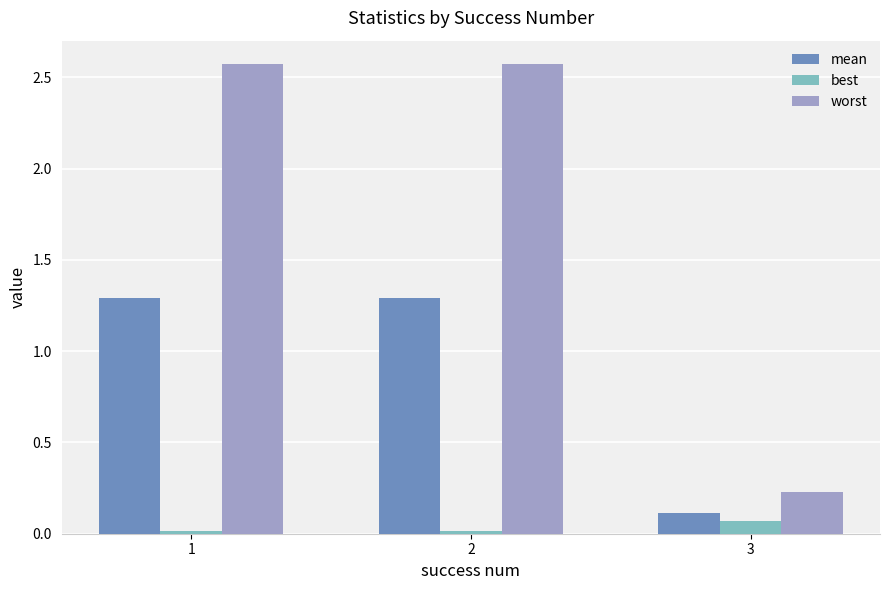

What are all the series names shown in the legend?

mean, best, worst